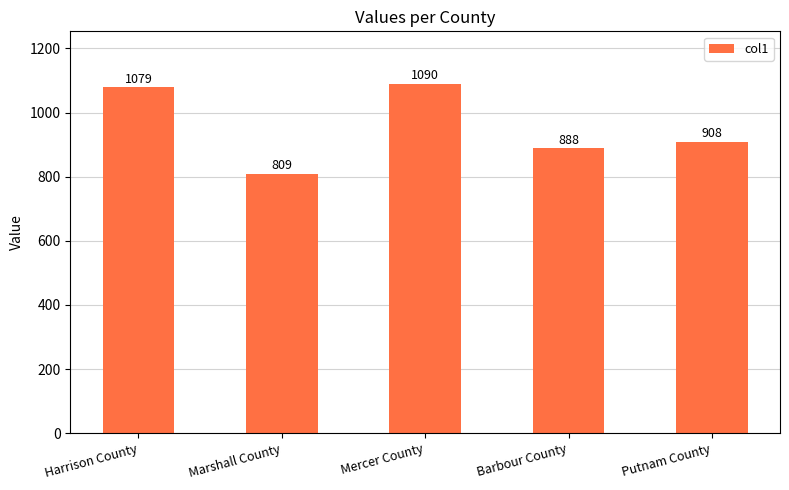

How many bars are there in total?

5